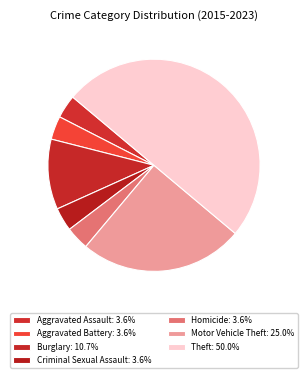

Is there a majority slice in this chart?

No